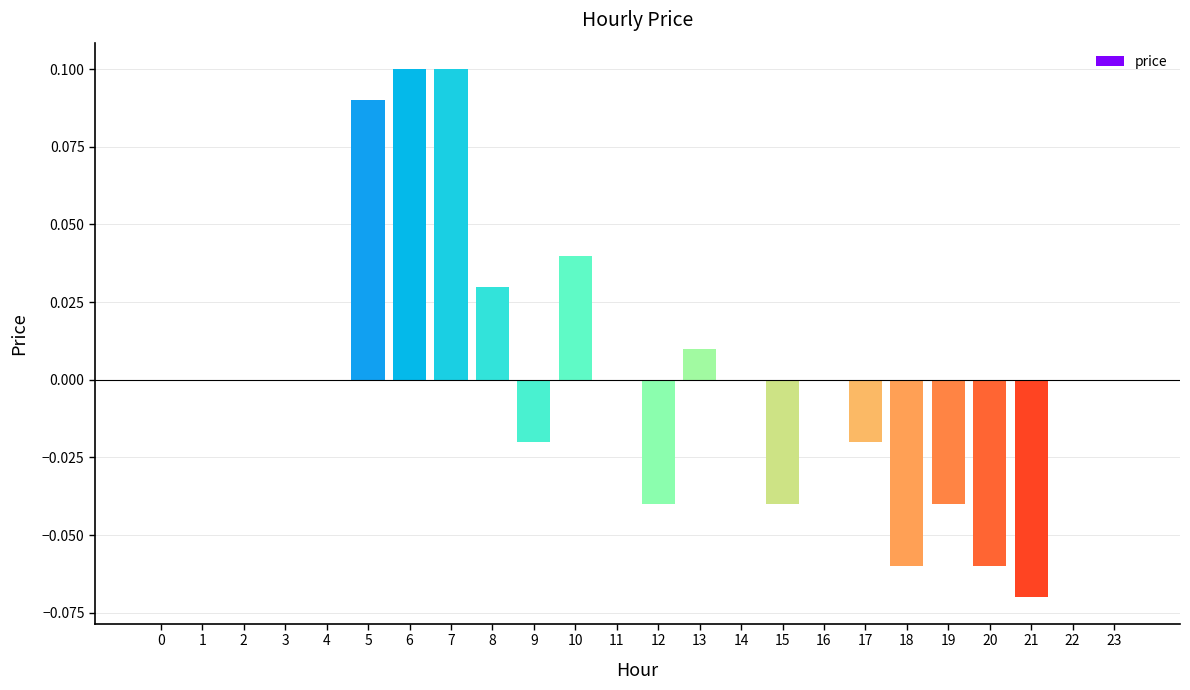

The value at 17 is -0.0. True or false?

True